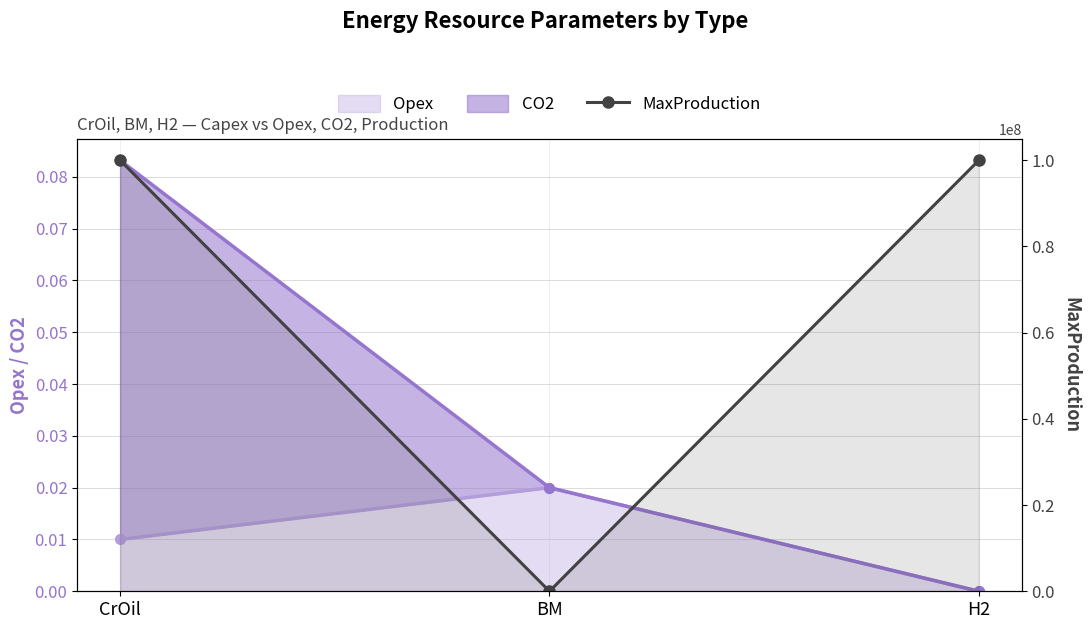

Does the chart display data point markers on the line(s)?

Yes